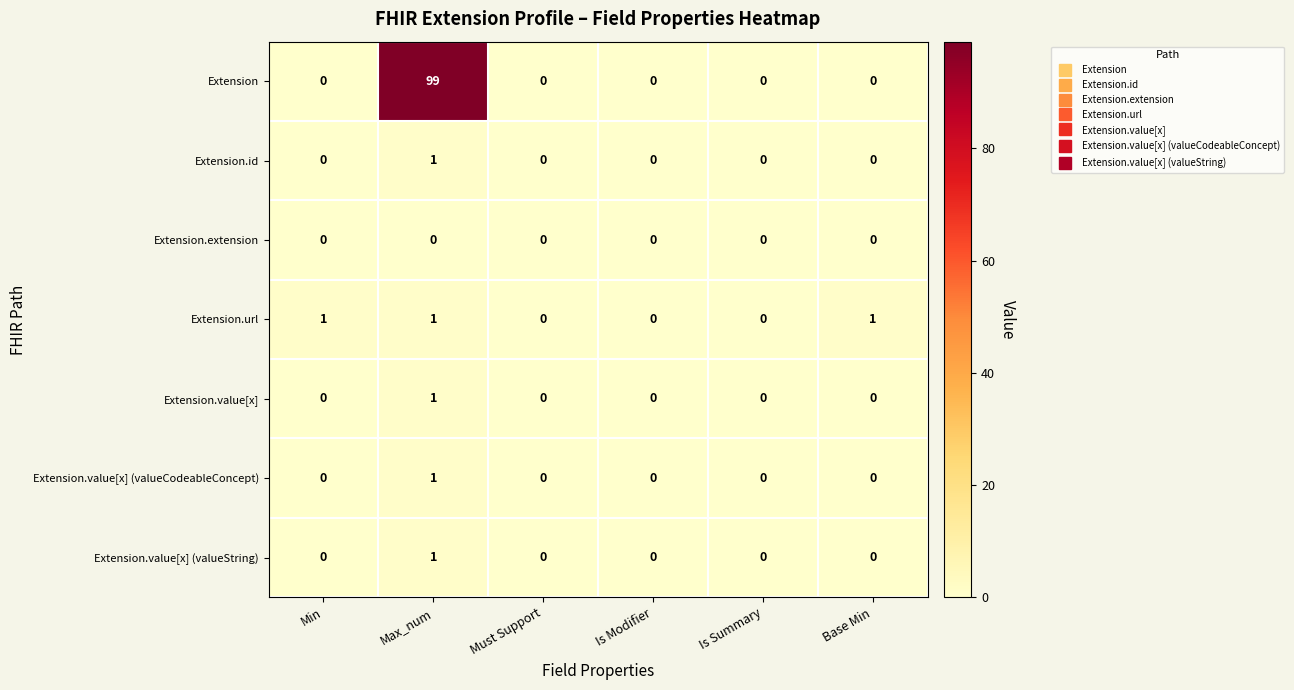

Count the number of categories in the chart.

6